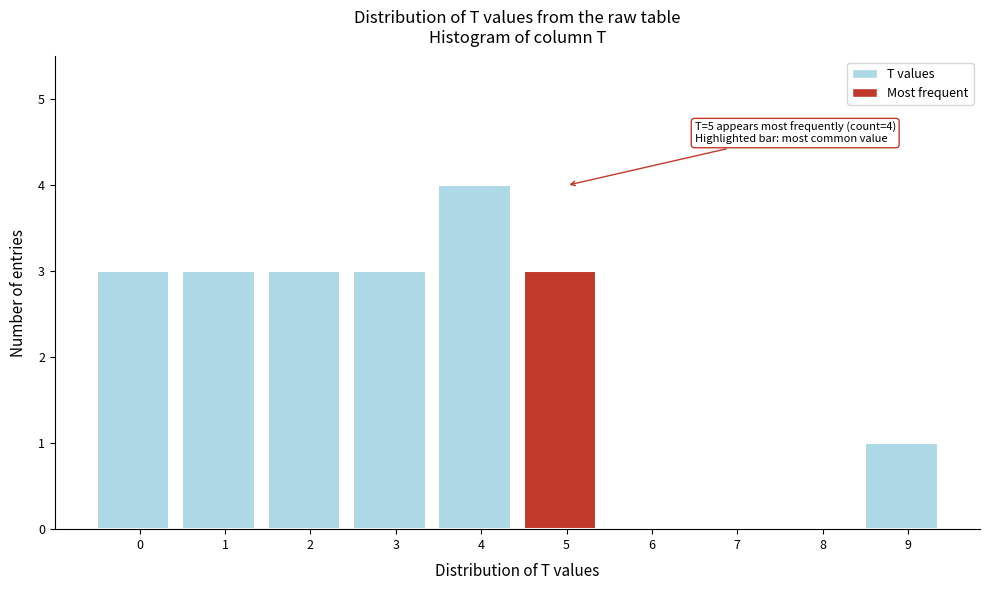

Reading left to right, extract all data points from this chart.

0=3	1=3	2=3	3=3	4=4	5=3	6=0	7=0	8=0	9=1